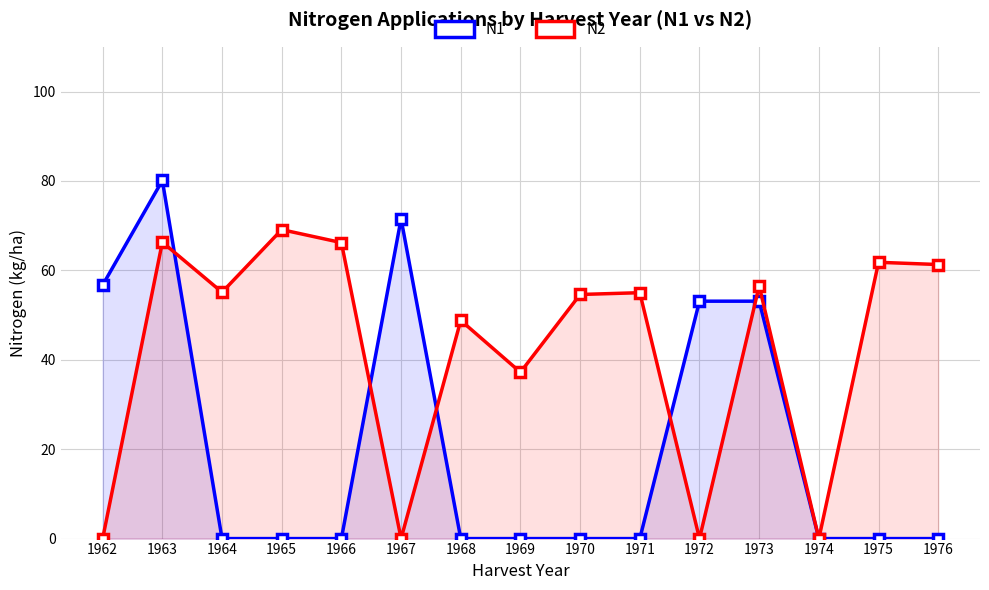

Rank the series by their maximum value, from highest to lowest.

N1, N2